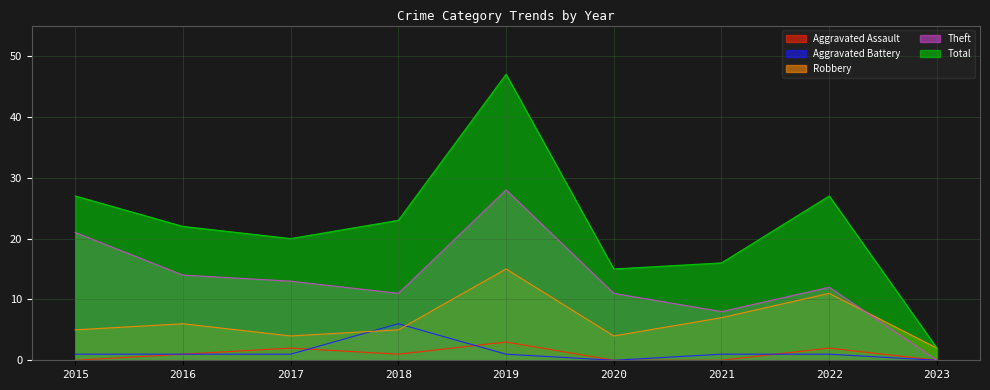

Where is the first local minimum for Total?

2017